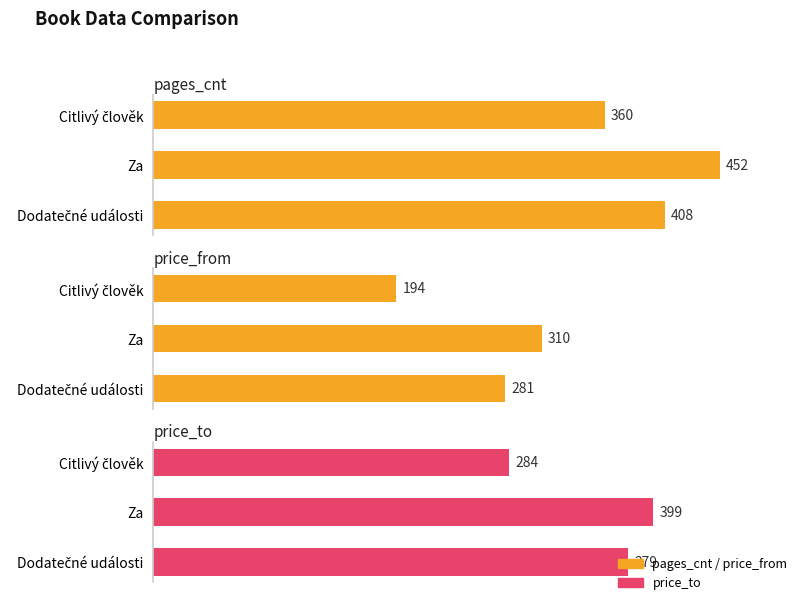

What are all the series names shown in the legend?

pages_cnt, price_from, price_to